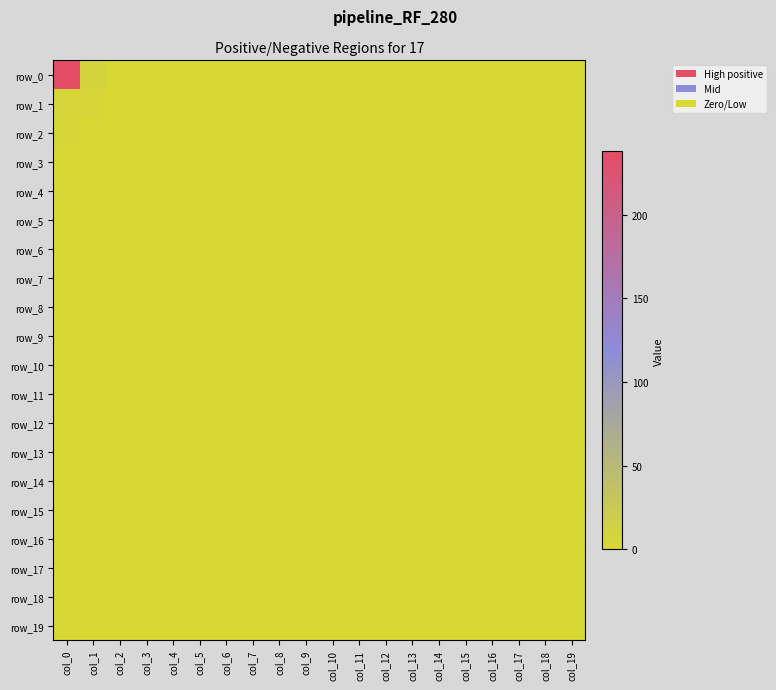

The value of row_1 at col_5 is -3. True or false?

False